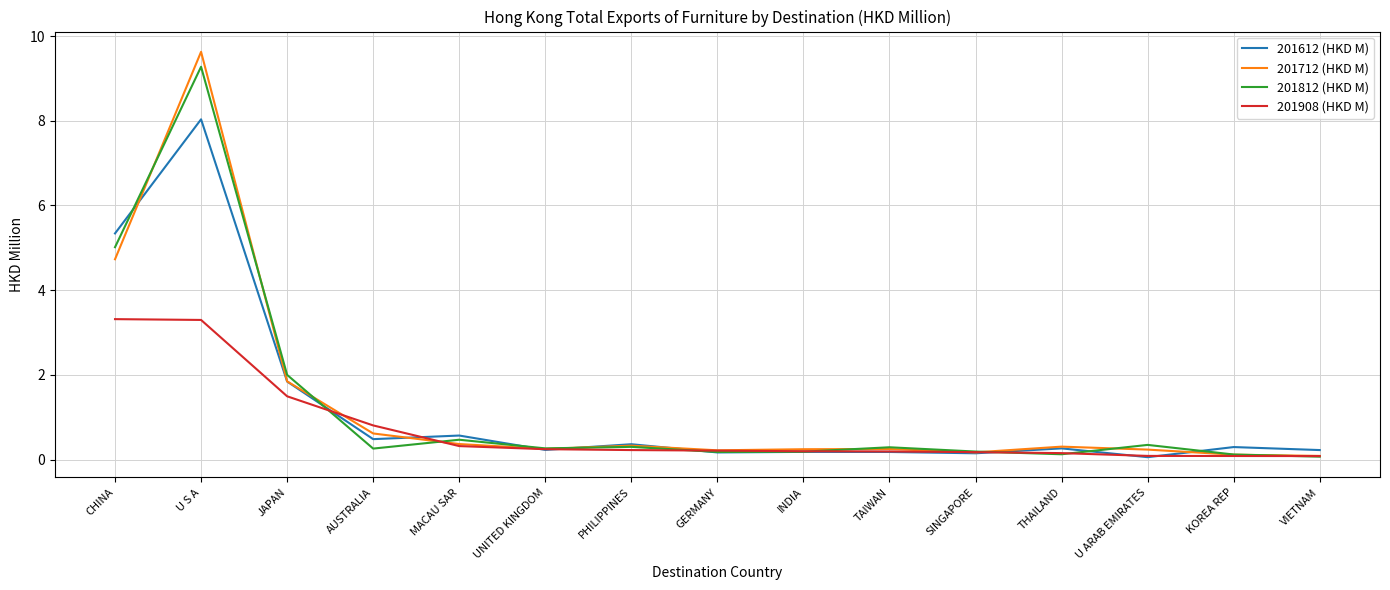

What is the difference between the second highest and second lowest values in the 201908 (HKD M) series?

3.2